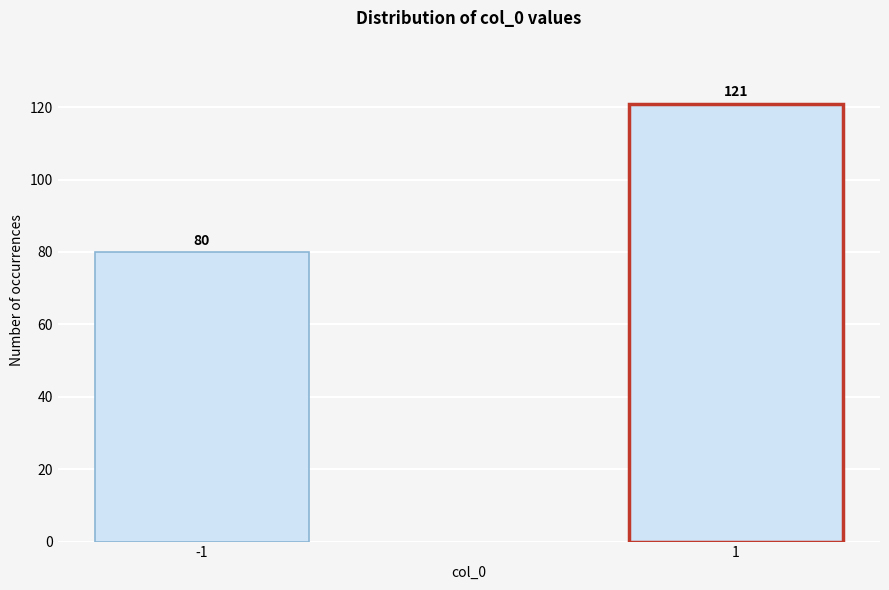

Reading left to right, extract all data points from this chart.

80	121